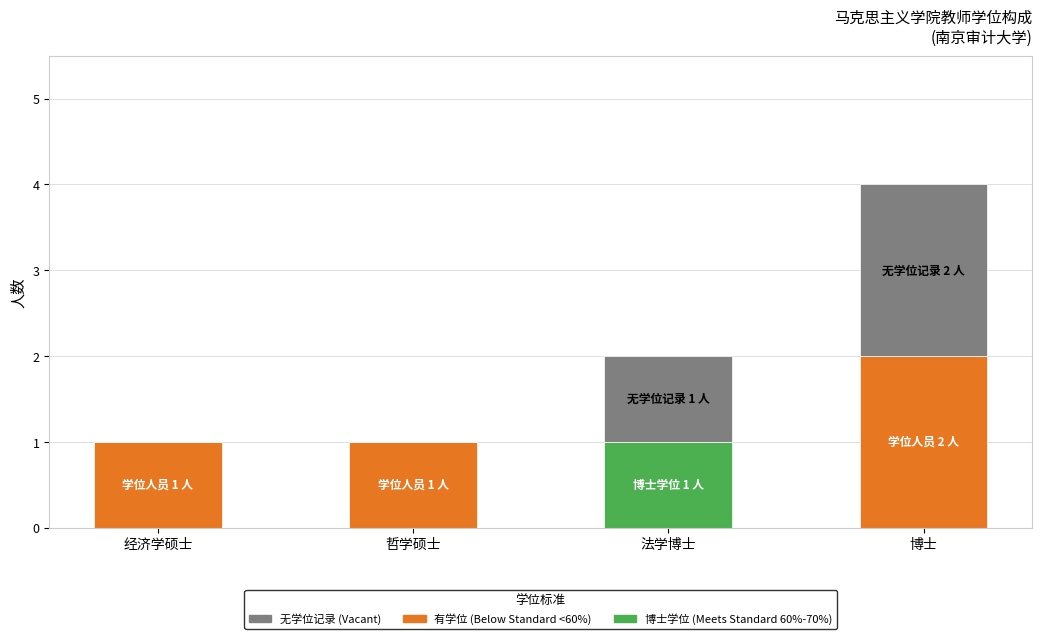

At which category is the sum across all series the highest?

博士